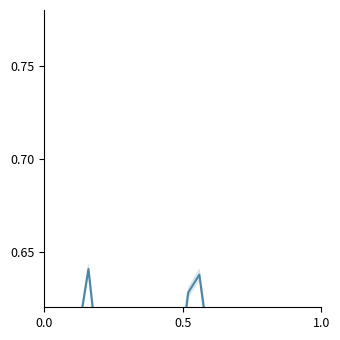

True or false: there are more than 1 points higher than both neighbors.

True